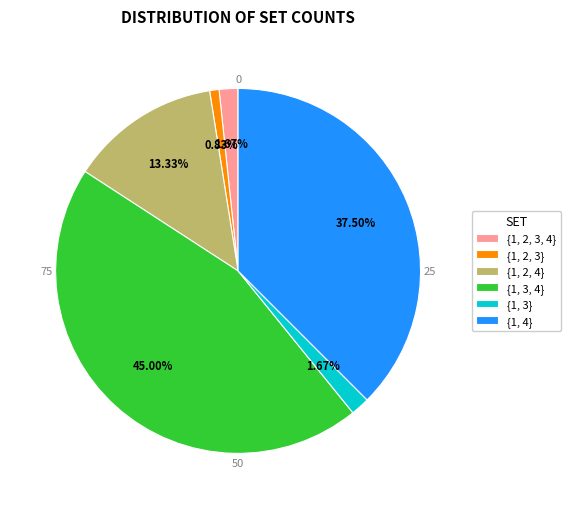

What percentage is the {1, 2, 3} slice, to the nearest percent?

1%